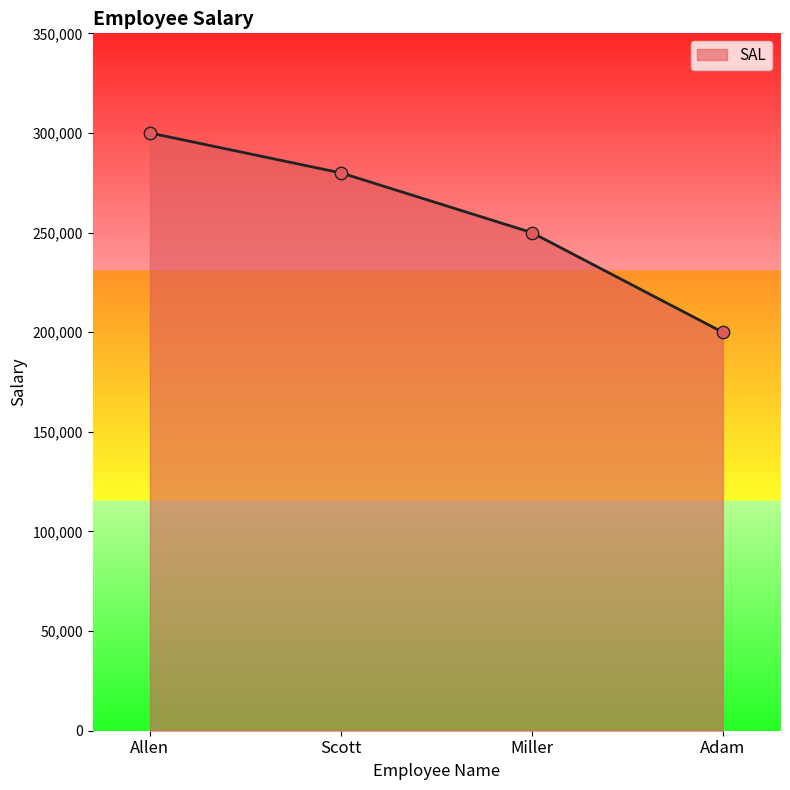

Between Scott and Allen, which is larger?

Allen